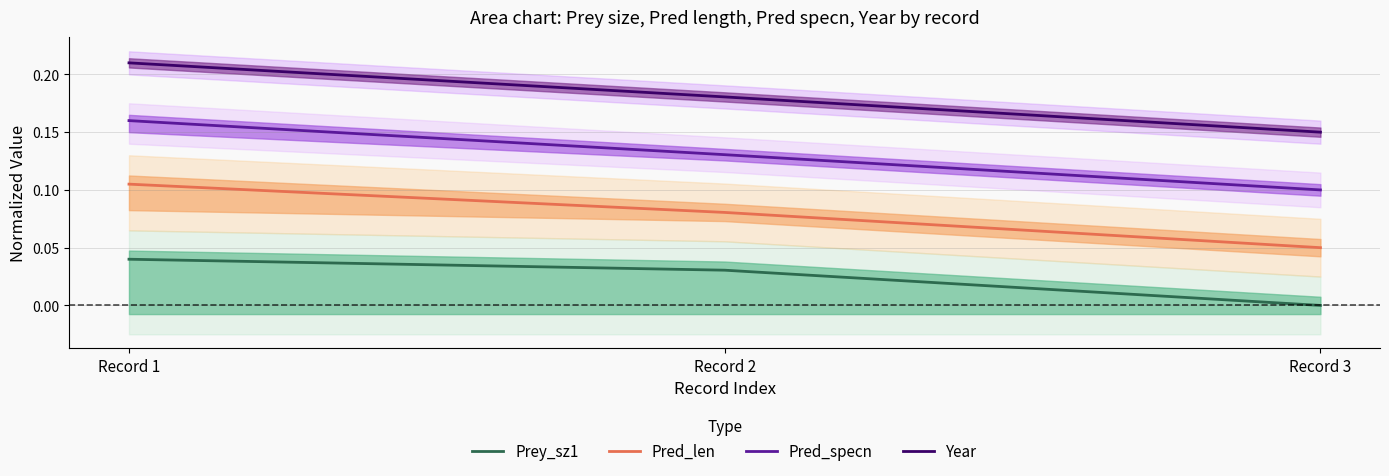

How many distinct data groups are displayed?

4